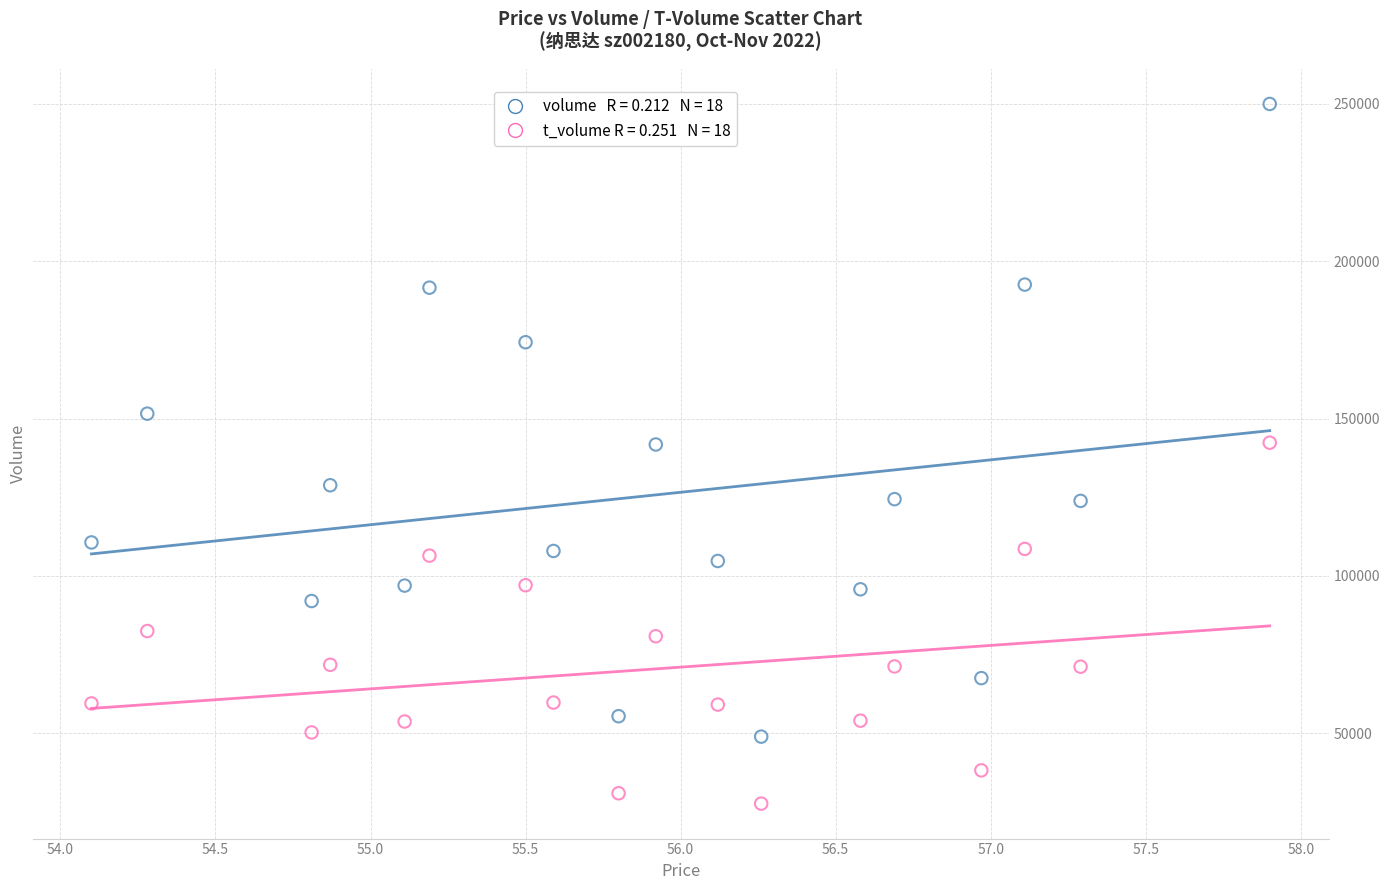

Across all data points, what is the range of Y values (max minus min)?

222307